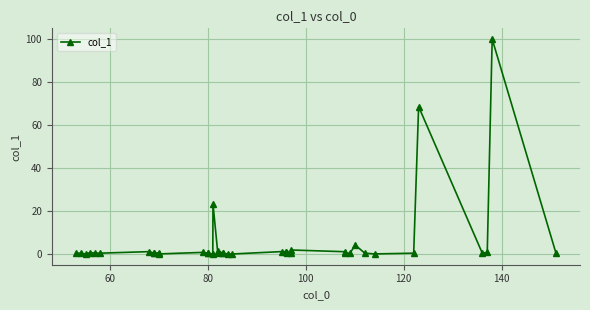

What is the value of the 19th point from the left?

0.3